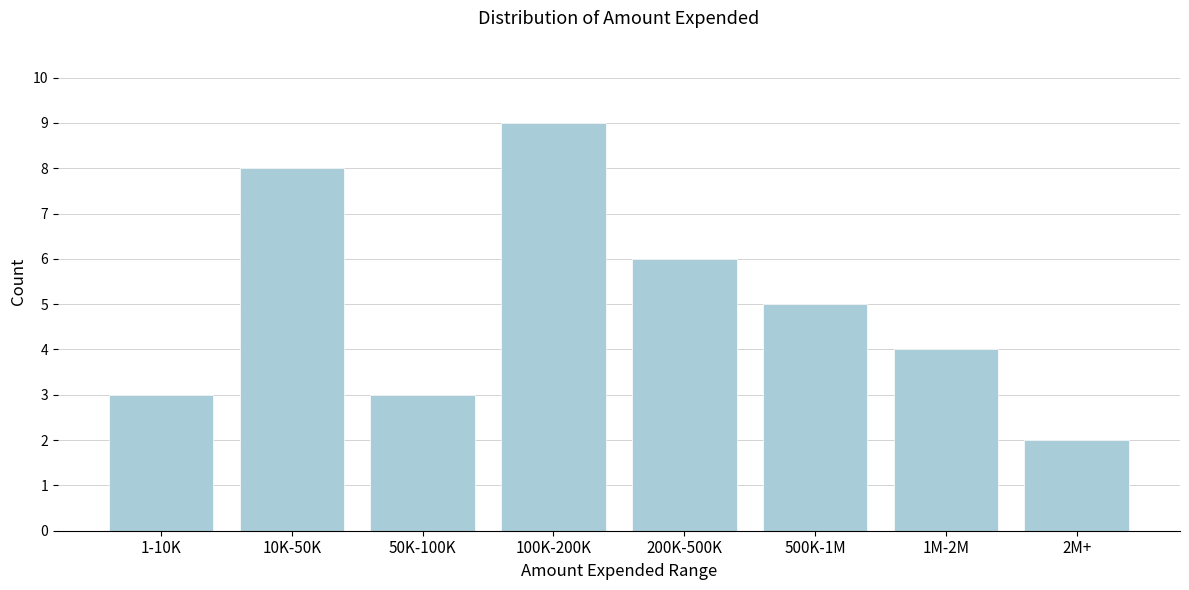

Reading left to right, list all the values displayed in this chart.

1-10K=3	10K-50K=8	50K-100K=3	100K-200K=9	200K-500K=6	500K-1M=5	1M-2M=4	2M+=2